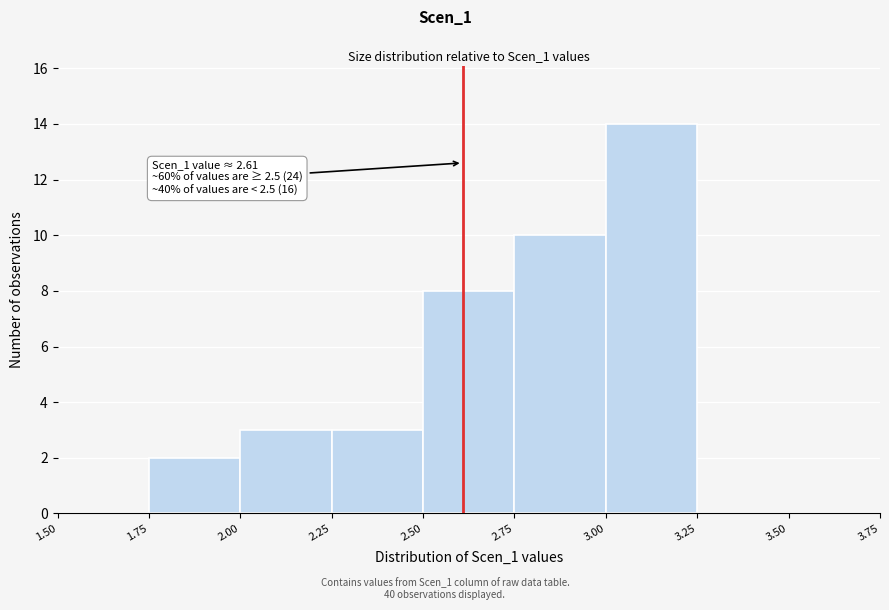

Over which range of the x-axis is the bar tallest?

3.00 to 3.25